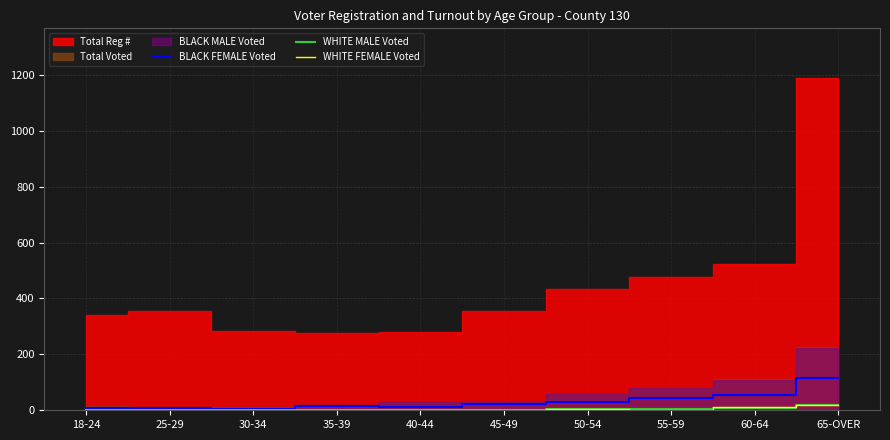

Is it true that WHITE MALE Voted equals 0 at 25-29?

True